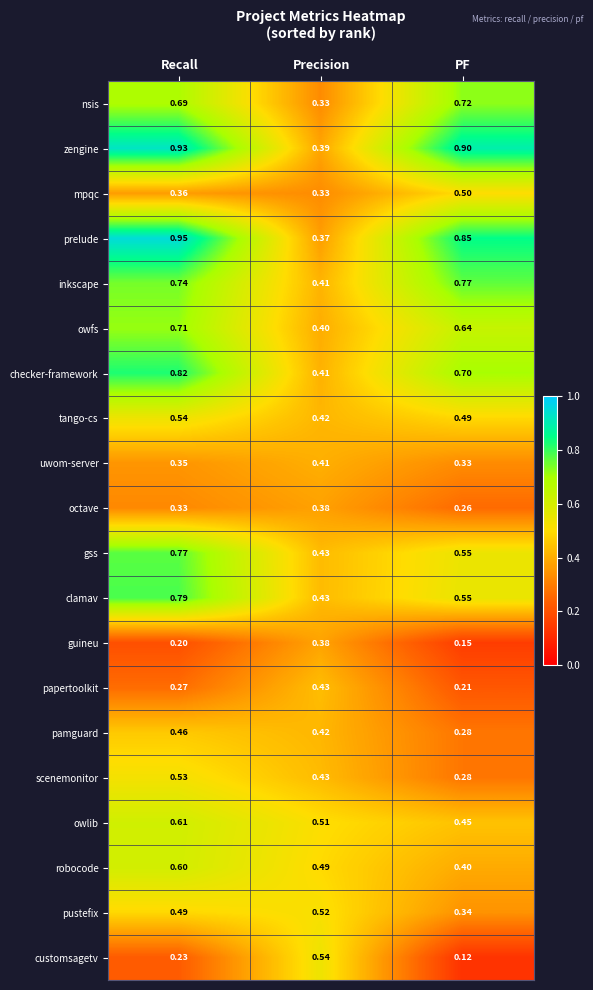

Which series has the widest spread of values?

prelude